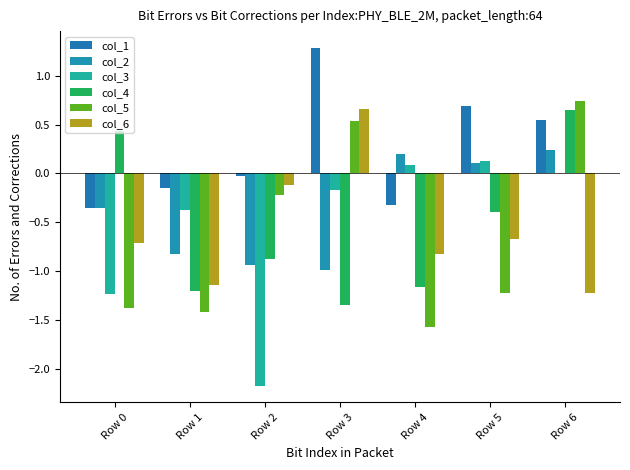

What is the average value of the col_5 series?

-0.6